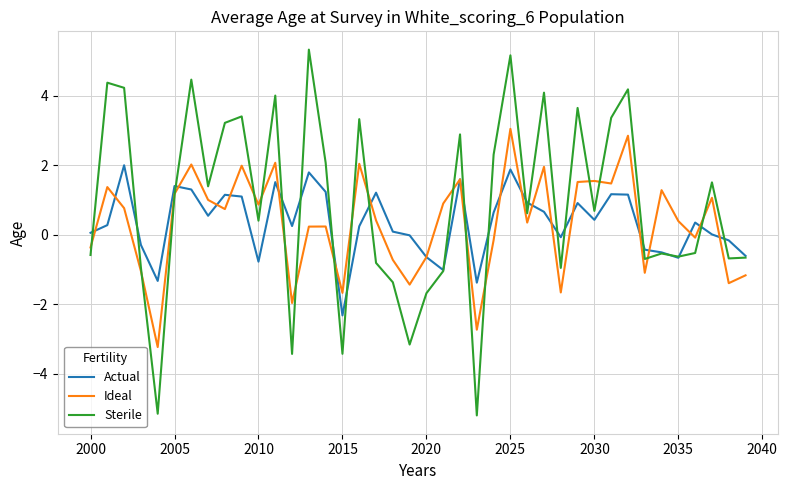

True or false: Sterile and Ideal intersect in this chart.

True